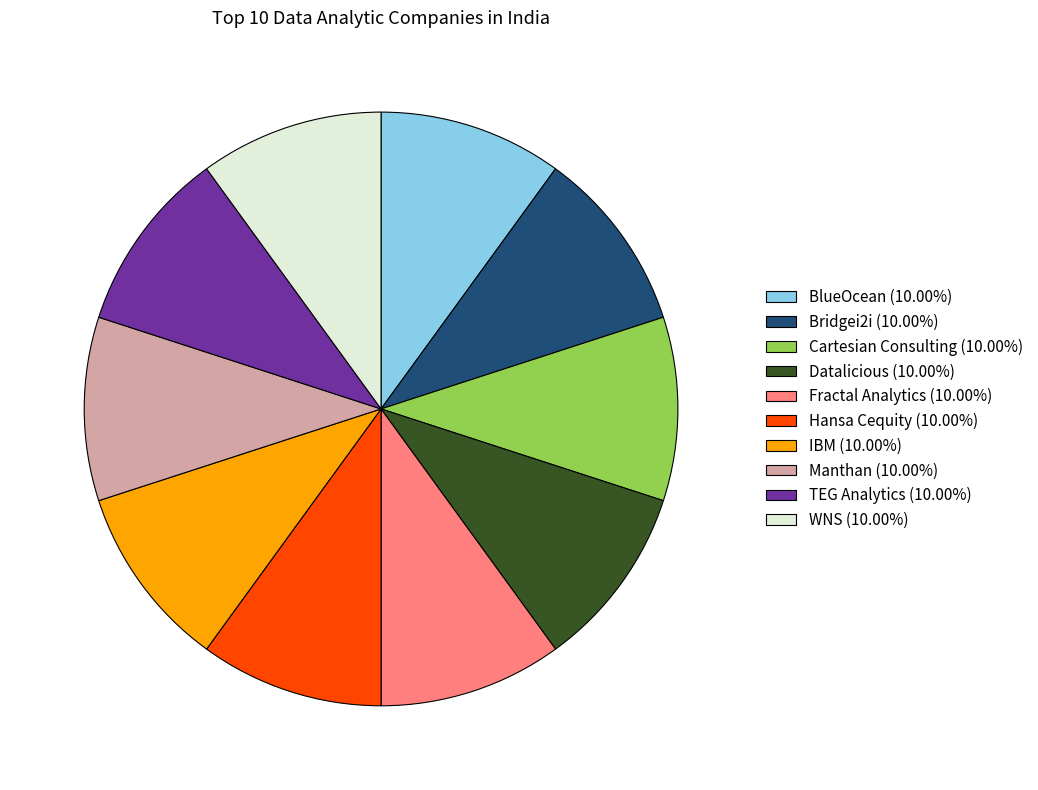

What is the ratio of the value at Datalicious (10.00%) to the value at Bridgei2i (10.00%)?

1.0